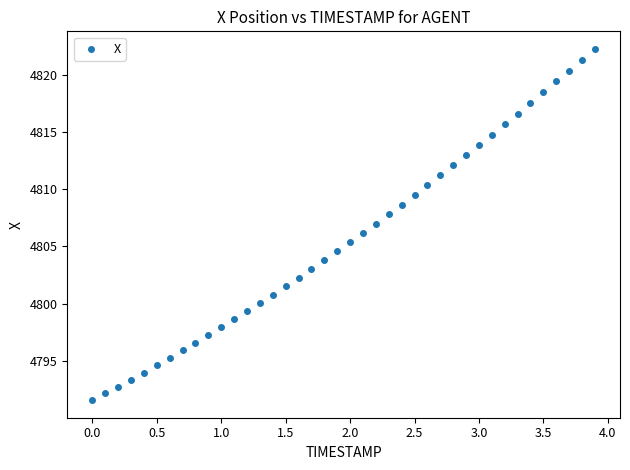

What is the range of Y values (max minus min)?

30.7